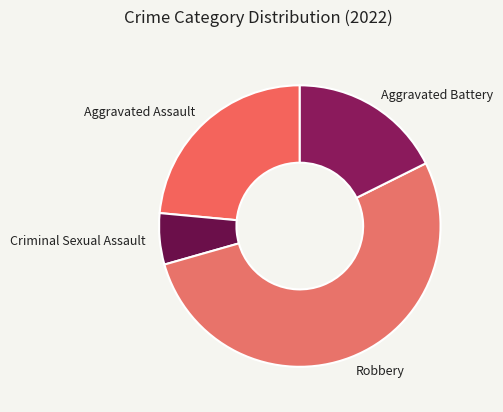

Approximately how many times larger is the value at Criminal Sexual Assault compared to Aggravated Battery?

0.3